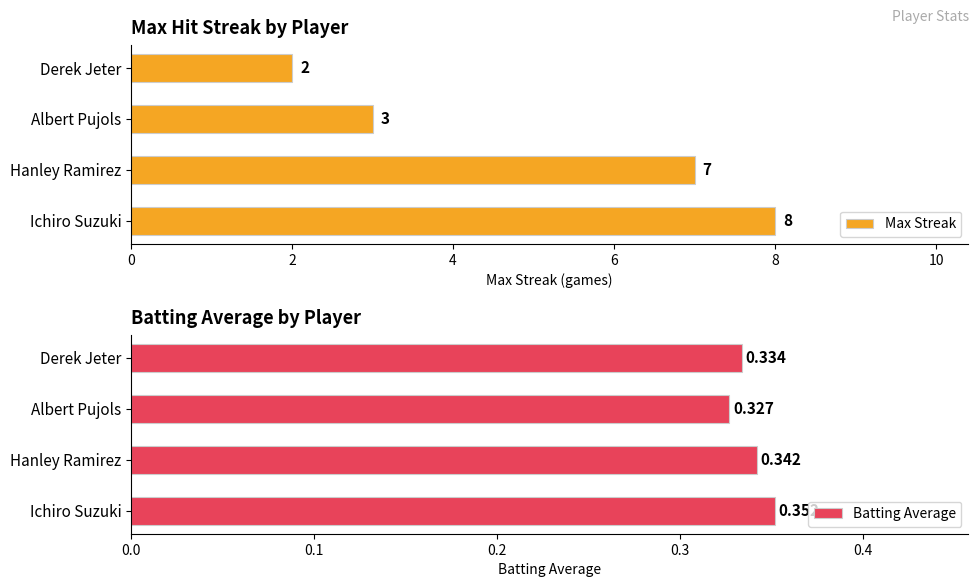

At which label is Batting Average closest to 0?

Albert Pujols